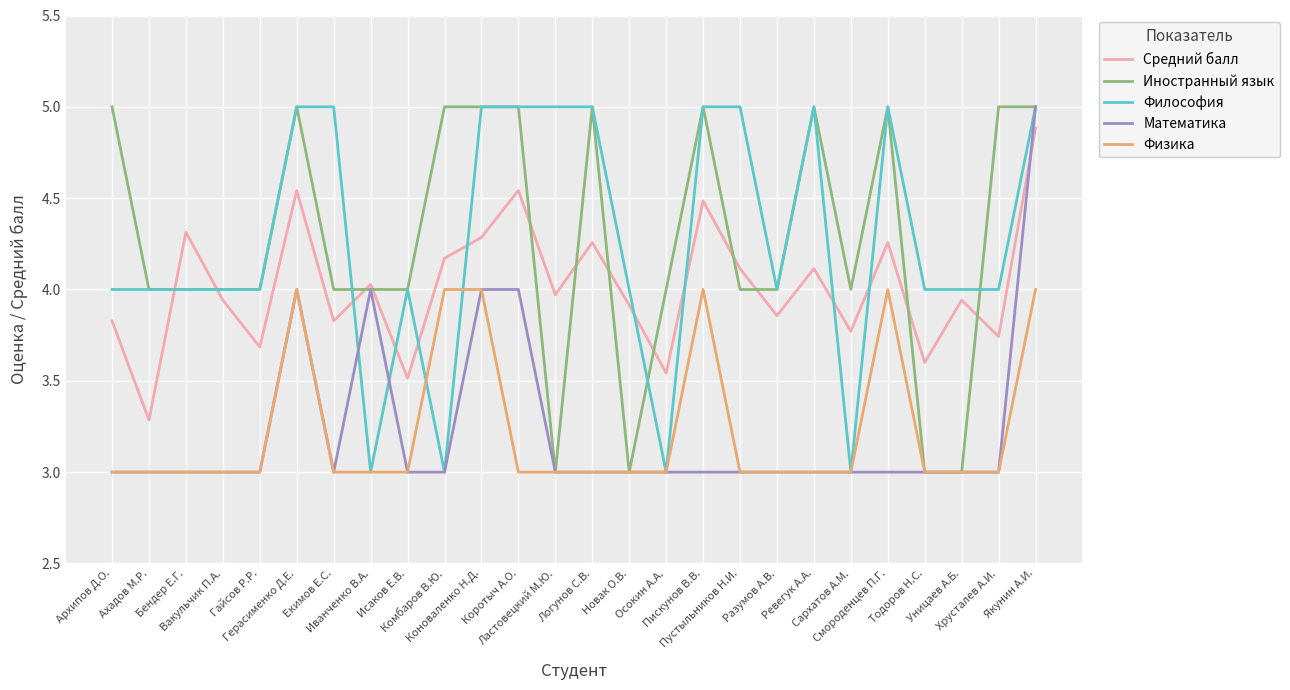

Is this an area chart (filled region under the line)?

No